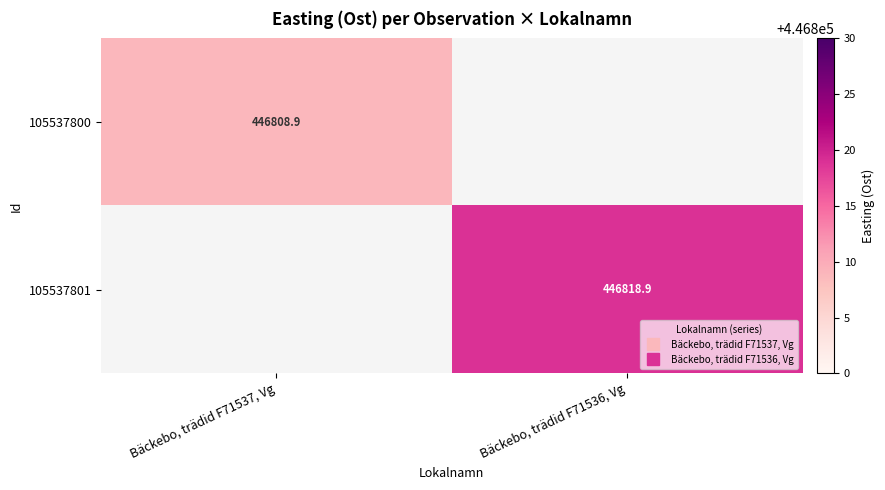

The 105537801 series shows 446818.9 at Bäckebo, trädid F71536, Vg. True or false?

True